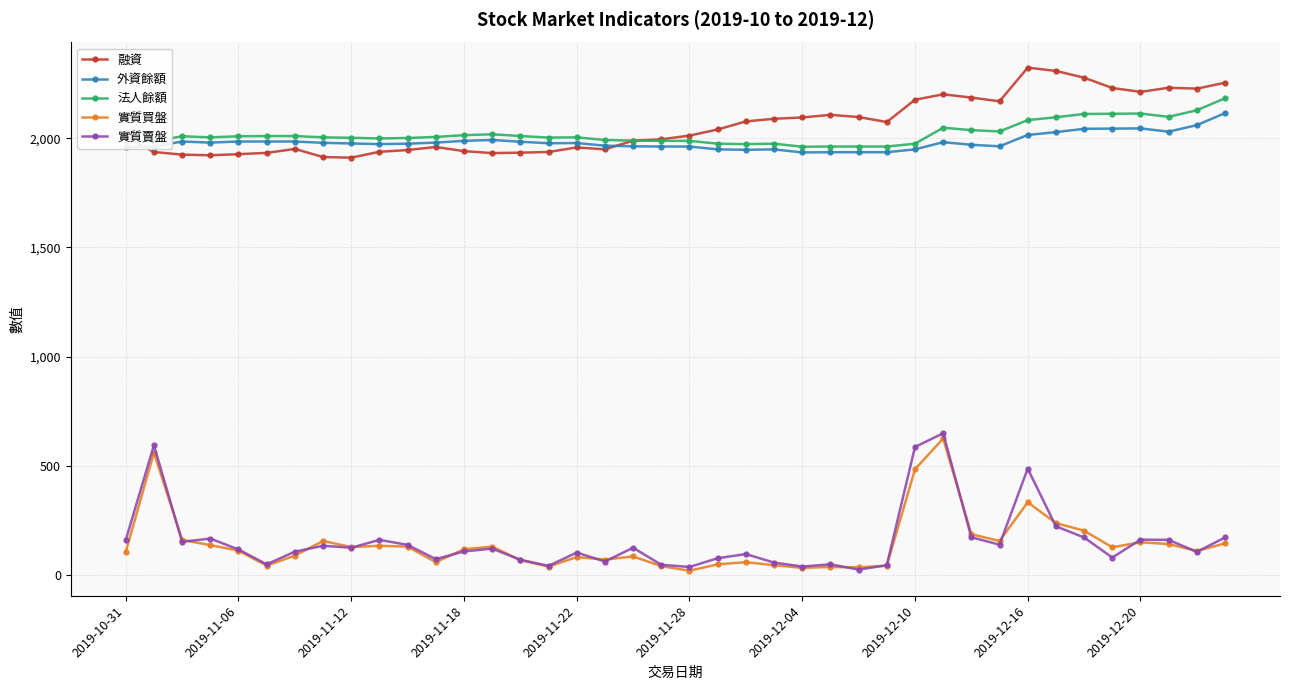

True or false: 法人餘額 and 實質賣盤 cross at least once.

False